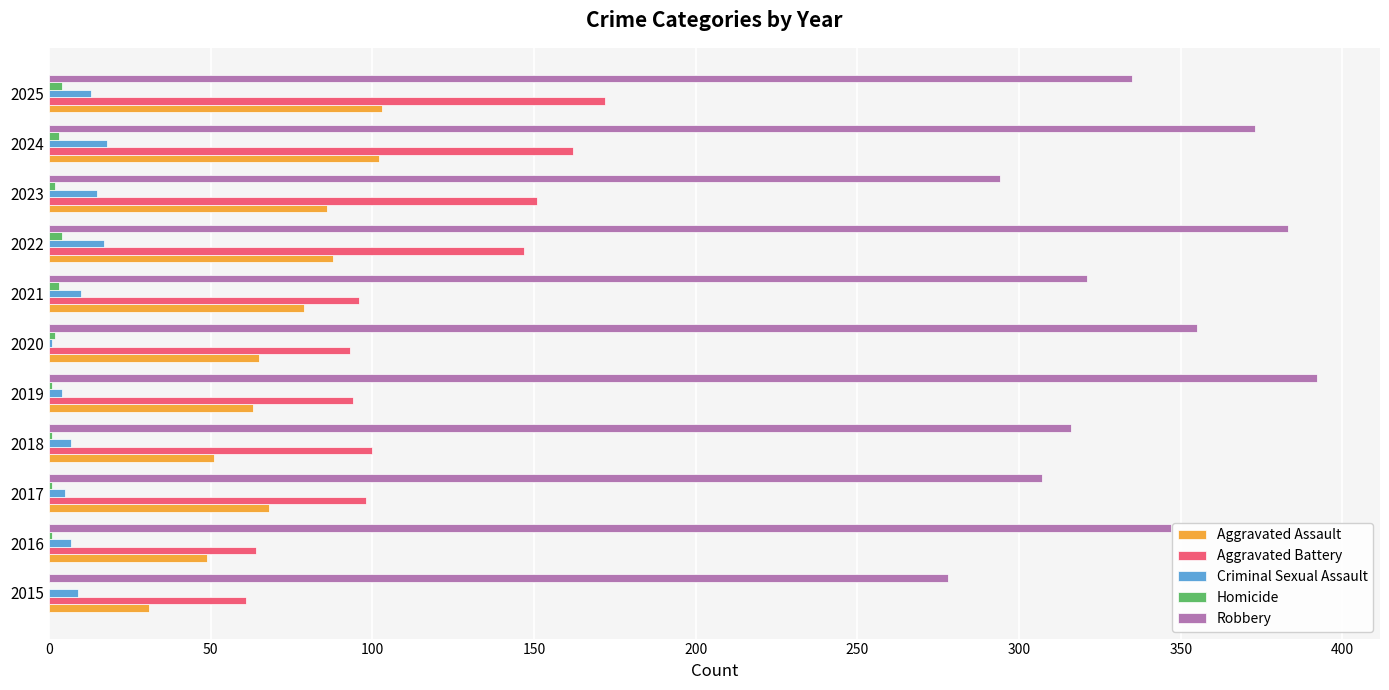

At which category does the chart reach its peak across all series?

2019